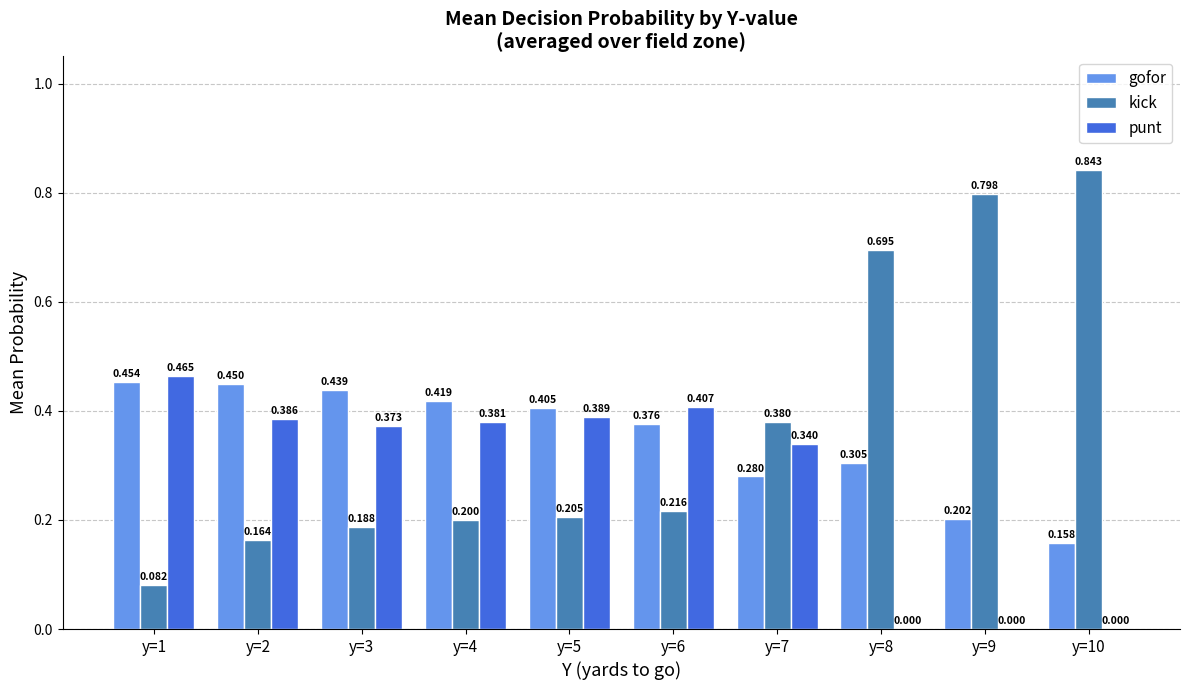

Are the bars horizontal?

No